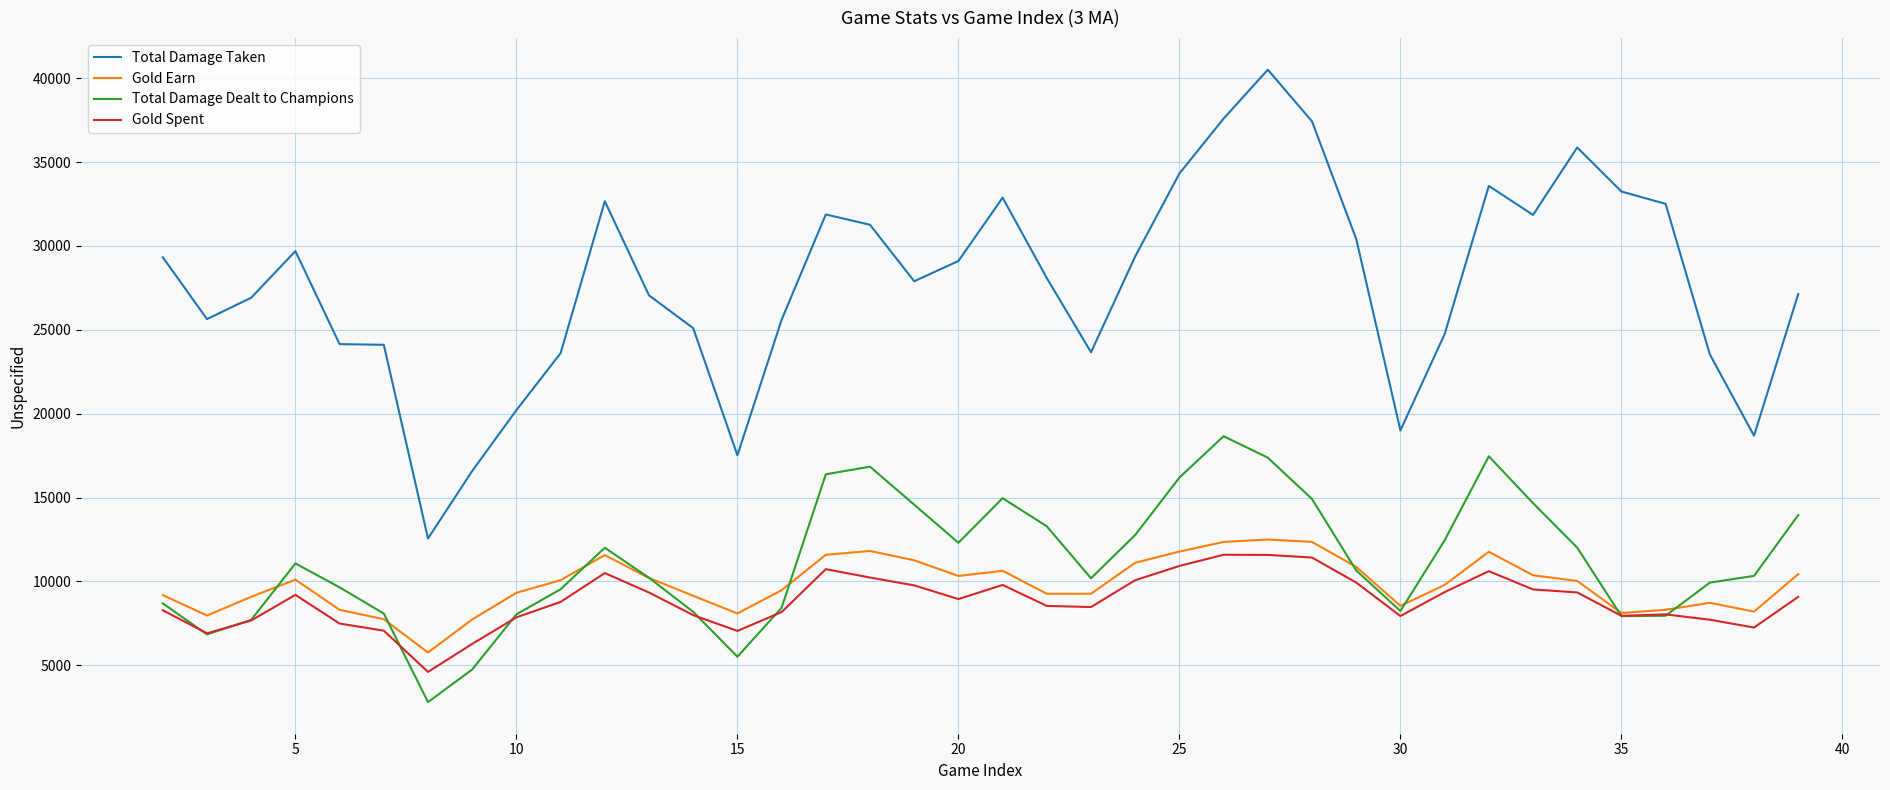

At which category is the sum across all series the highest?

27